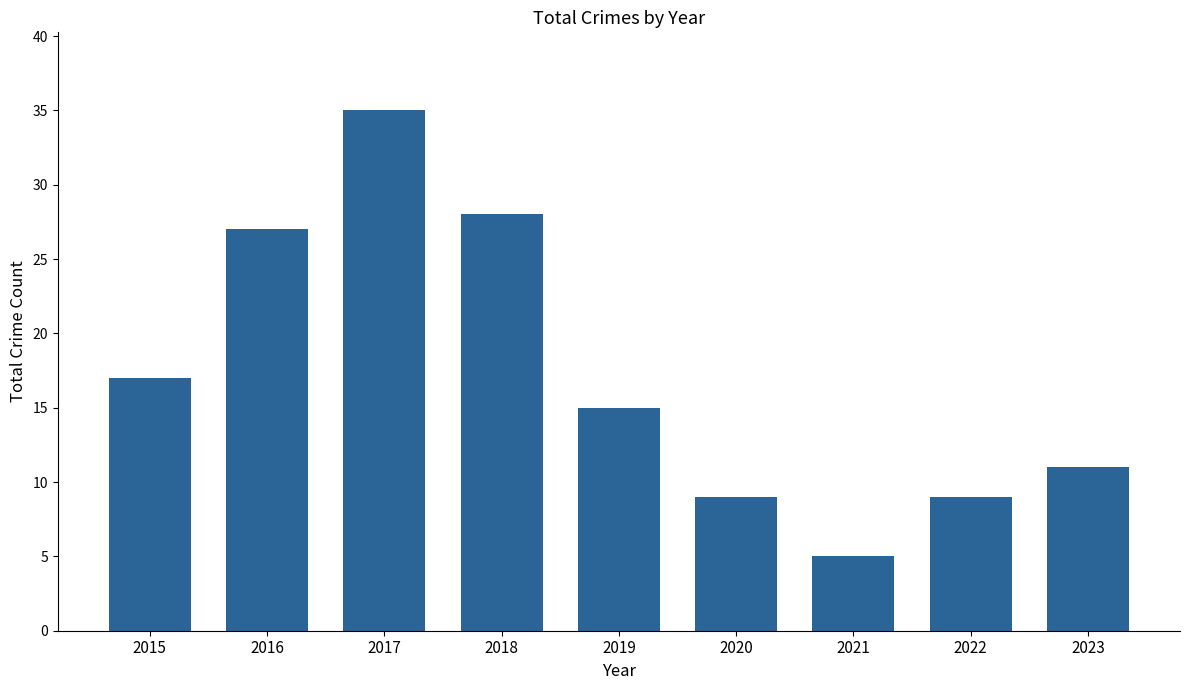

Approximately how many times larger is the value at 2017 compared to 2015?

2.1